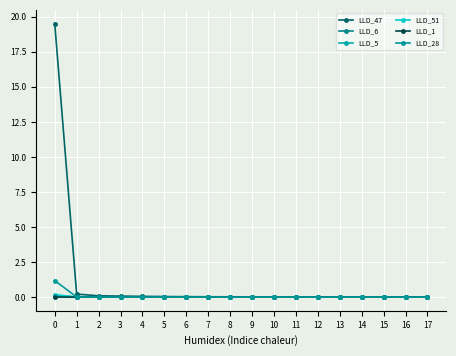

What is the sum of the LLD_28 values at 9 and 0?

1.2